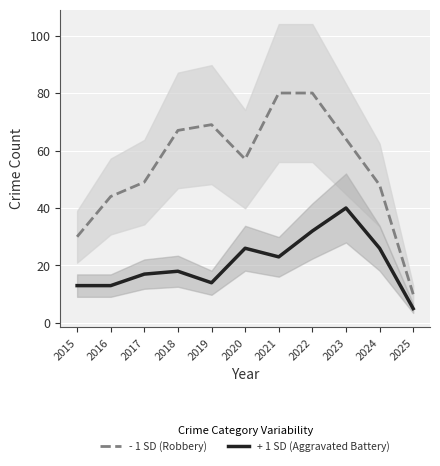

Reading right to left, what are all the values shown in this chart?

- 1 SD (Robbery): 10	48	64	80	80	57	69	67	49	44	30
+ 1 SD (Aggravated Battery): 5	26	40	32	23	26	14	18	17	13	13